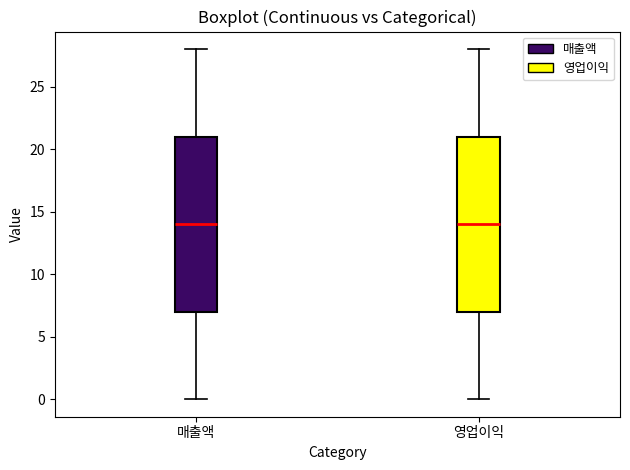

Where is the upper edge of the box for 매출액 on the y-axis? The values are not printed on the chart, so give them approximately, as read against the axis.

21